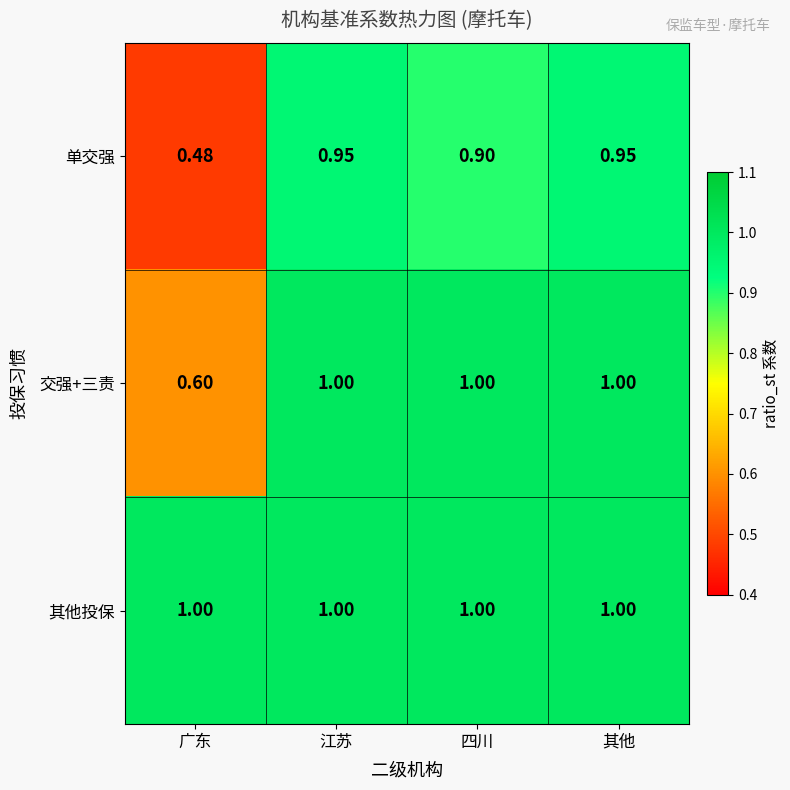

What is the total value across all series at 广东?

2.1